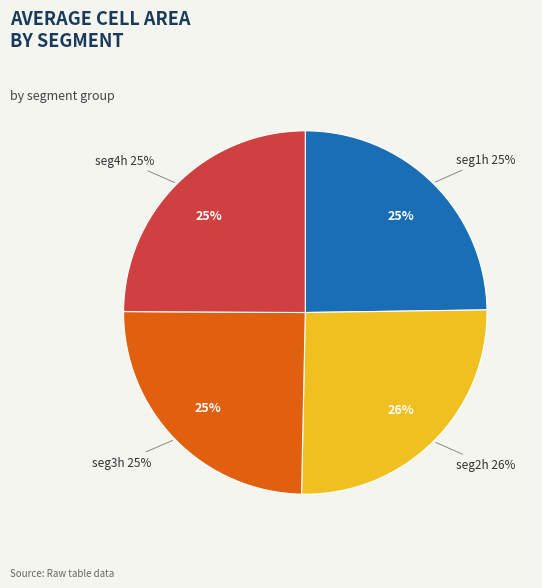

What portion of the pie excludes seg1h?

75.2%